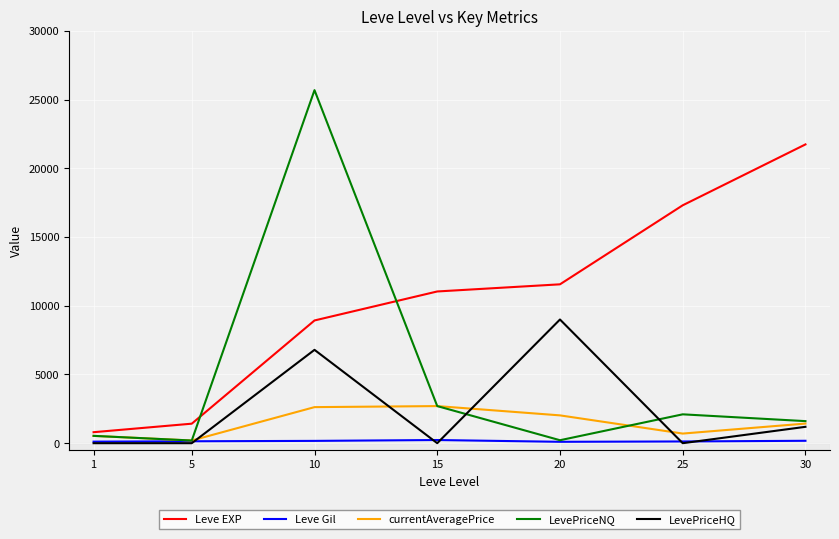

True or false: currentAveragePrice and Leve EXP intersect in this chart.

False